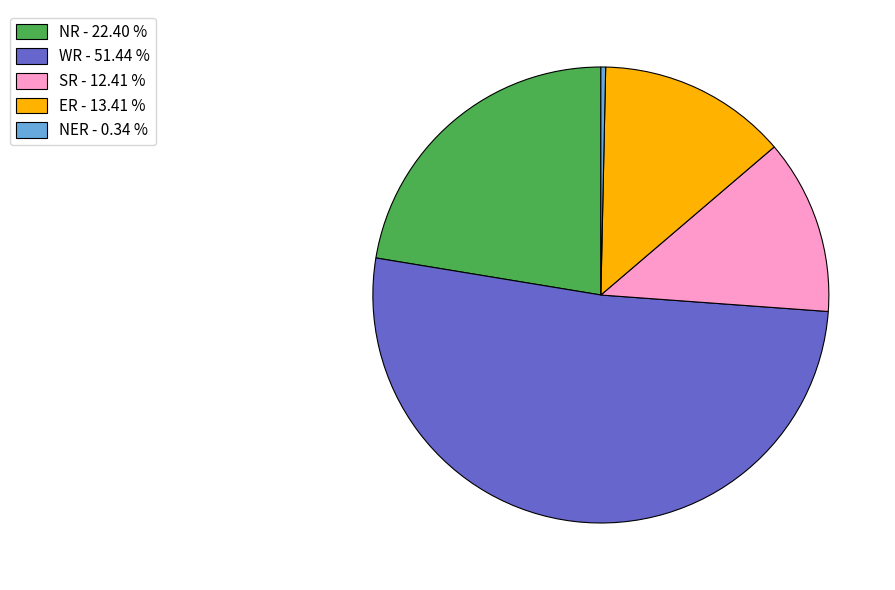

Is WR the majority of the pie?

Yes